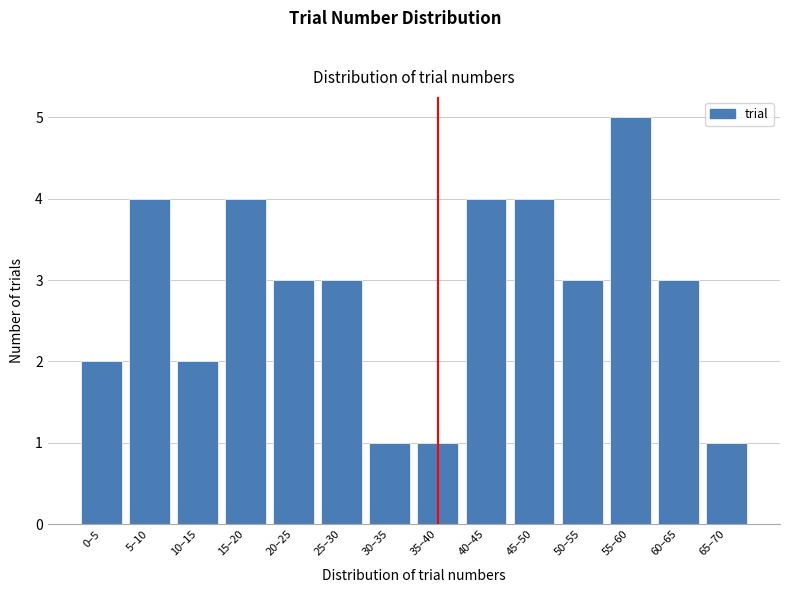

Reading right to left, extract all data points from this chart.

65–70=1	60–65=3	55–60=5	50–55=3	45–50=4	40–45=4	35–40=1	30–35=1	25–30=3	20–25=3	15–20=4	10–15=2	5–10=4	0–5=2